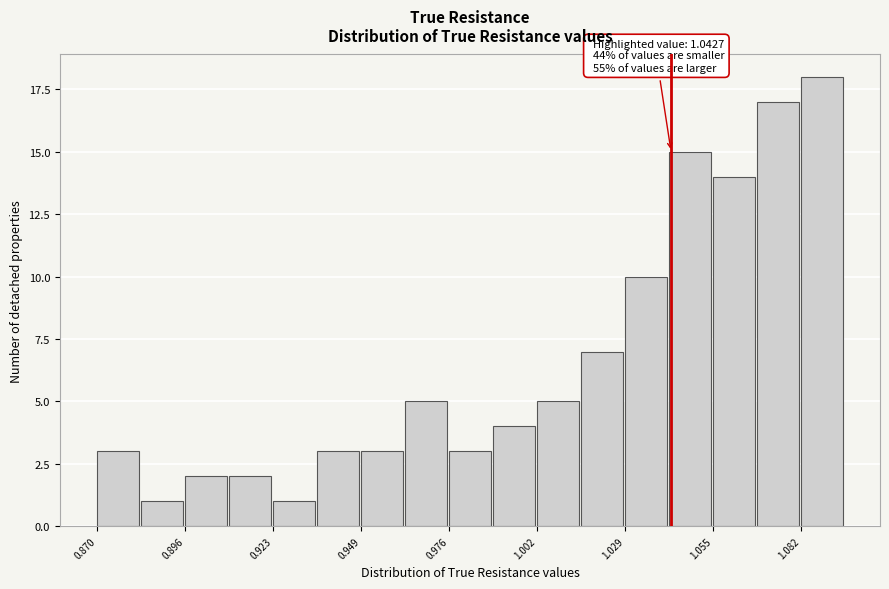

Read against the x-axis, roughly where is the centre of the tallest bar?

1.090